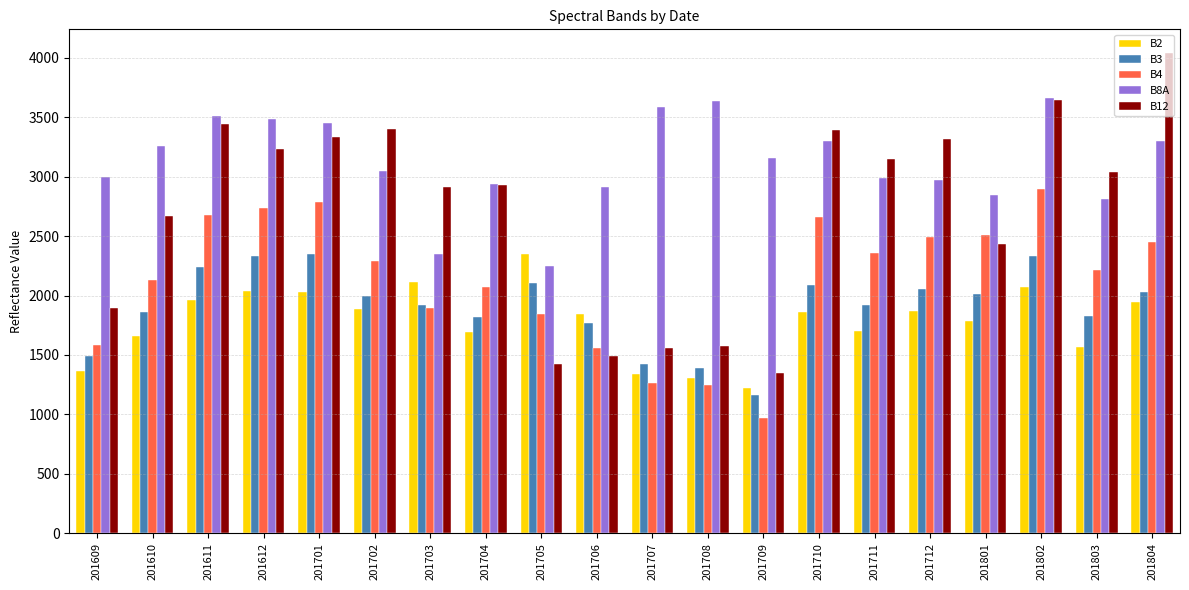

At which category is the sum across all series the highest?

201802